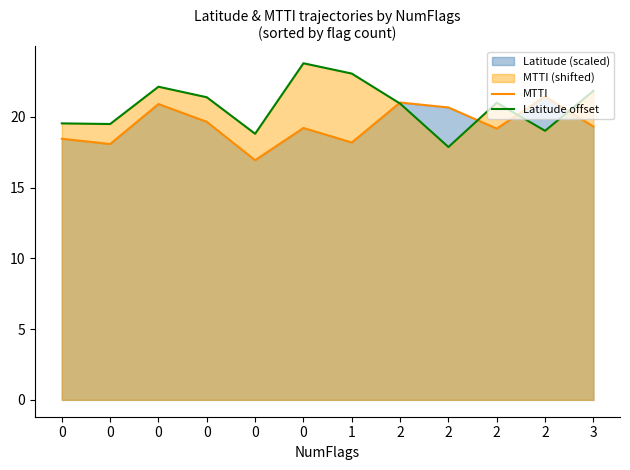

What is the highest value of the Latitude offset series?

23.8